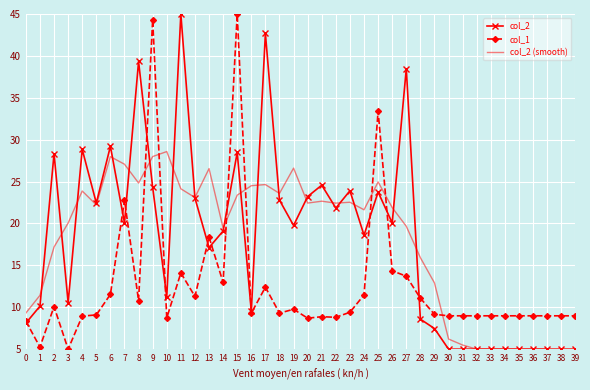

Reading left to right, list all the values displayed in this chart.

col_2: 0=8.1	1=10.1	2=28.3	3=10.6	4=28.8	5=22.4	6=29.2	7=20.1	8=39.3	9=24.3	10=11.2	11=45.0	12=23.0	13=17.1	14=19.1	15=28.5	16=9.5	17=42.7	18=22.8	19=19.8	20=23.2	21=24.6	22=21.8	23=23.9	24=18.6	25=23.7	26=20.1	27=38.5	28=8.6	29=7.5	30=5.0	31=5.0	32=5.0	33=5.0	34=5.0	35=5.0	36=5.0	37=5.0	38=5.0	39=5.0
col_1: 0=8.3	1=5.2	2=10.1	3=5.0	4=8.9	5=9.1	6=11.5	7=22.8	8=10.8	9=44.3	10=8.7	11=14.1	12=11.3	13=18.4	14=13.0	15=45.0	16=9.3	17=12.4	18=9.3	19=9.8	20=8.7	21=8.9	22=8.8	23=9.4	24=11.5	25=33.4	26=14.4	27=13.7	28=11.1	29=9.2	30=9.0	31=9.0	32=9.0	33=9.0	34=9.0	35=9.0	36=9.0	37=9.0	38=9.0	39=9.0
col_2 (smooth): 0=9.3	1=11.4	2=17.2	3=20.1	4=23.9	5=22.2	6=28.0	7=27.1	8=24.8	9=28.0	10=28.6	11=24.1	12=23.1	13=26.5	14=19.5	15=23.4	16=24.5	17=24.6	18=23.6	19=26.6	20=22.4	21=22.7	22=22.4	23=22.5	24=21.6	25=25.0	26=21.9	27=19.7	28=15.9	29=12.9	30=6.2	31=5.5	32=5.0	33=5.0	34=5.0	35=5.0	36=5.0	37=5.0	38=4.0	39=3.0